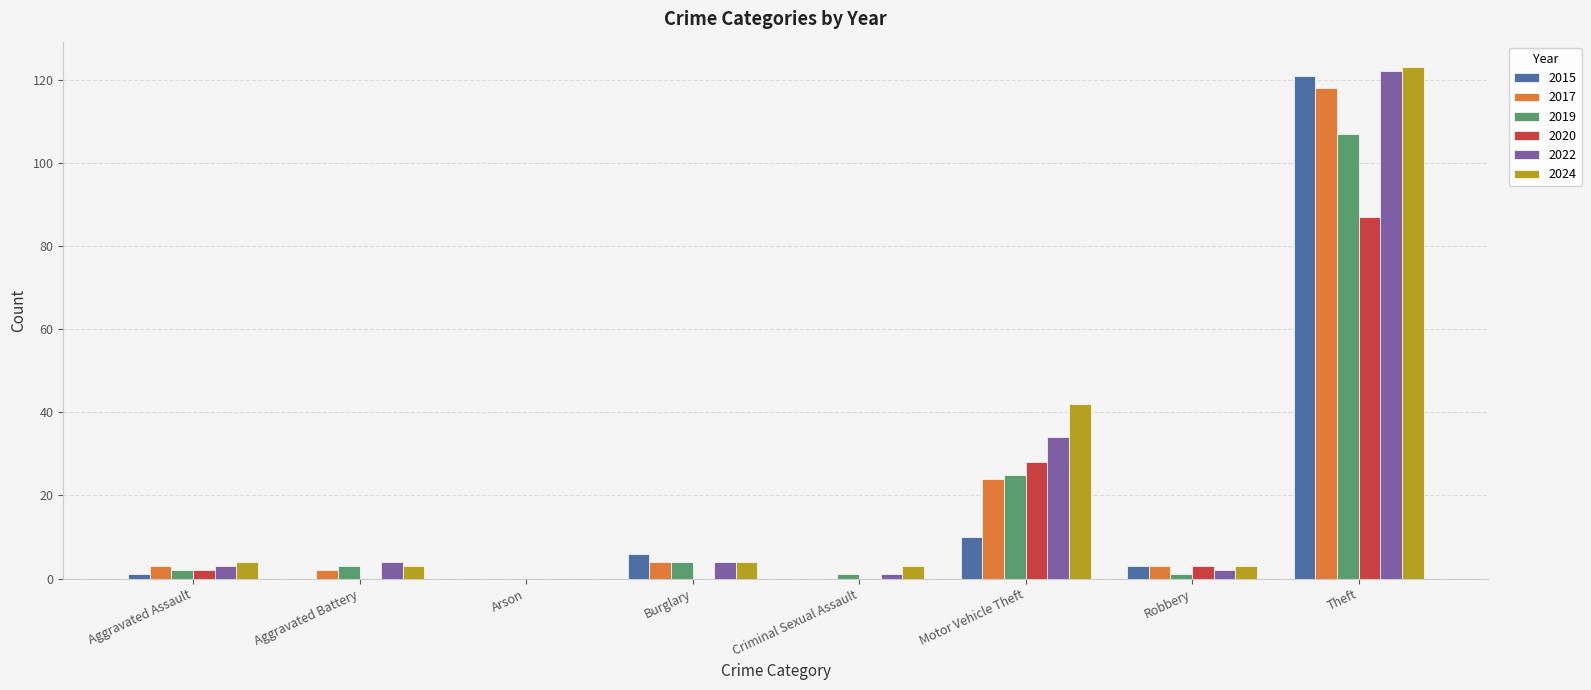

How many groups of bars are there?

8